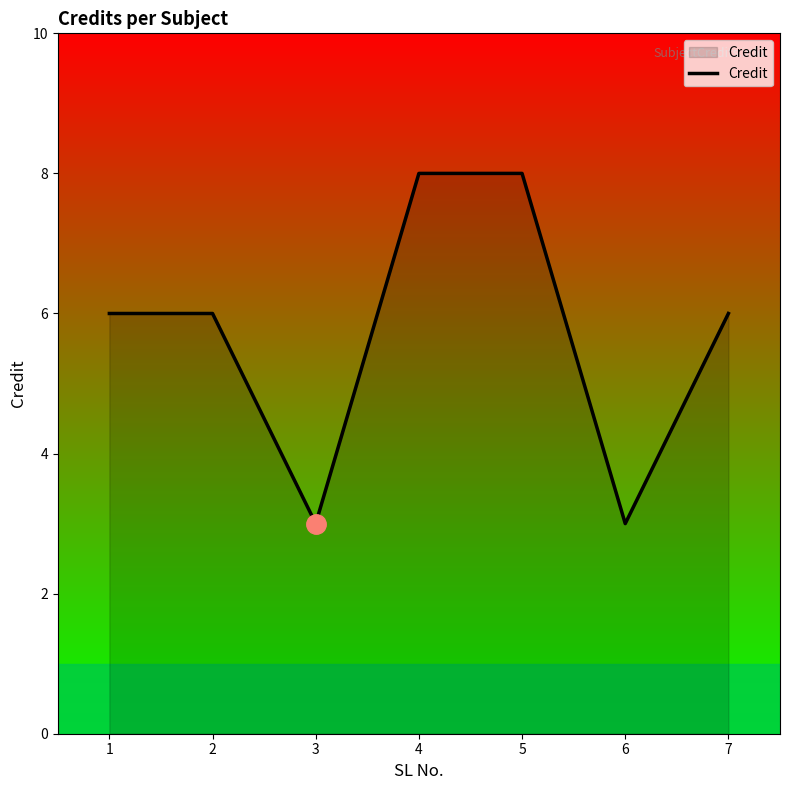

Is it true that the value at 5 is 8?

True